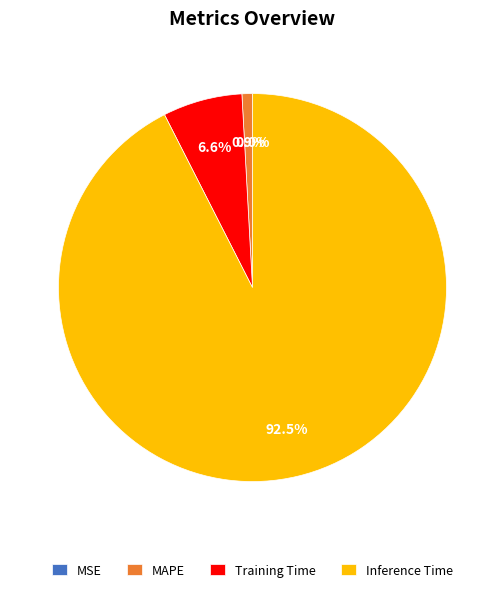

To the nearest percent, what portion does Inference Time represent?

93%